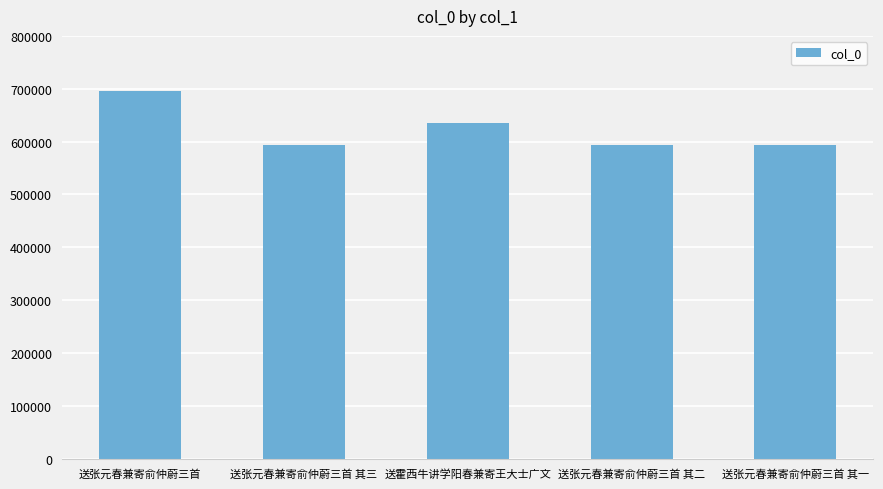

What is the ratio of the value at 送张元春兼寄俞仲蔚三首 其三 to the value at 送张元春兼寄俞仲蔚三首?

0.9